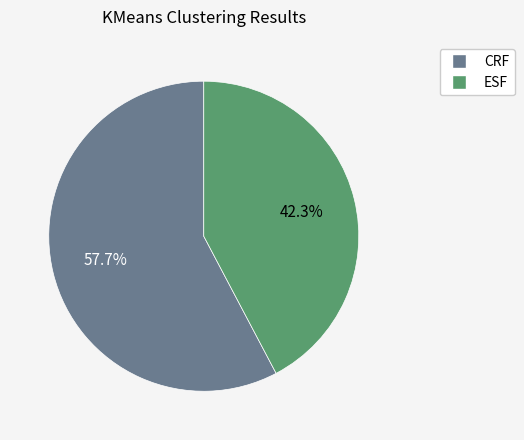

Is it true that CRF is 65% of the pie?

False